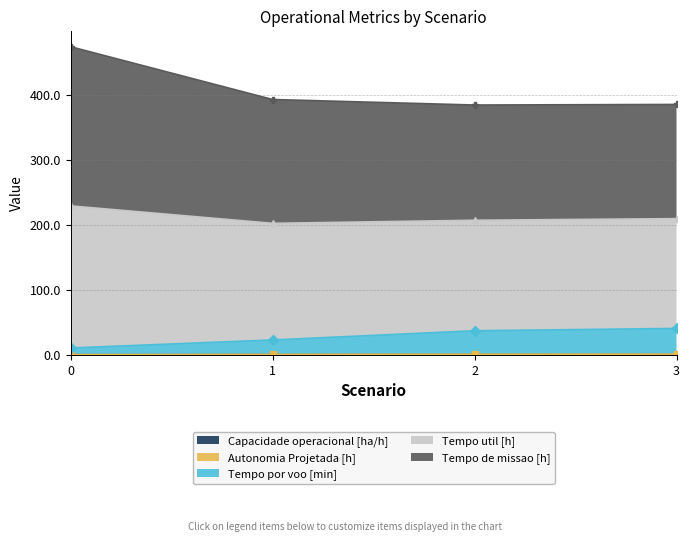

What is the value of the Capacidade operacional [ha/h] point at the 4th from the left?

0.6